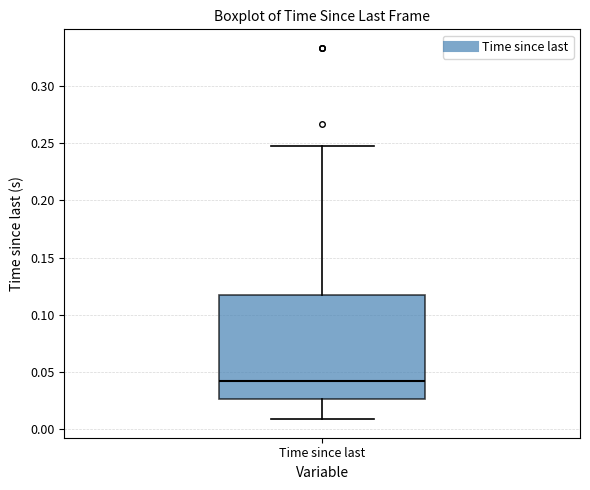

Where does the median line of the box for Time since last sit on the y-axis? The values are not printed on the chart, so give them approximately, as read against the axis.

0.040